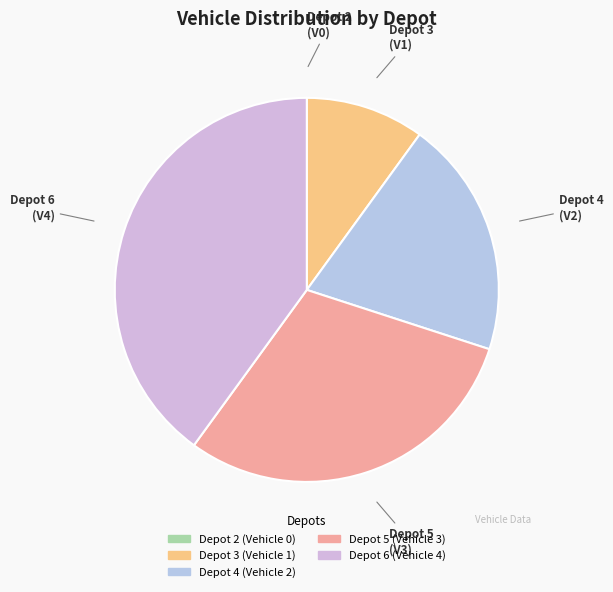

Do Depot 5 and Depot 6 together represent more than half of the pie?

Yes